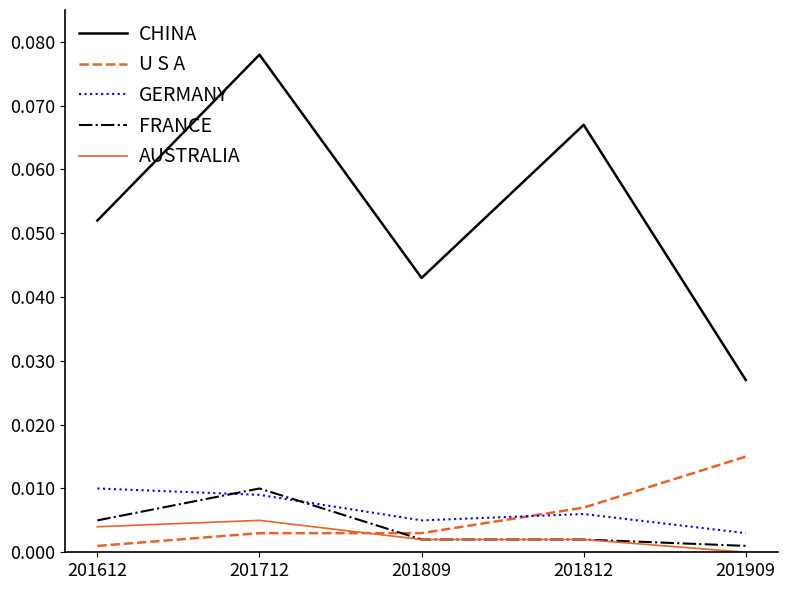

True or false: AUSTRALIA has a value of 0.0 at 201909.

True